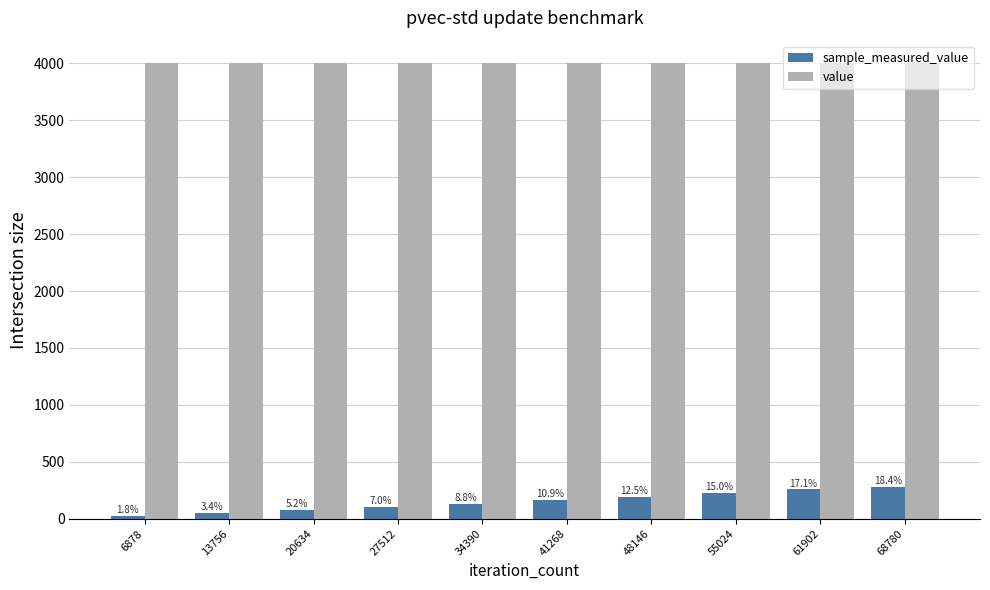

What is the difference between the maximum and second lowest values in the sample_measured_value series?

225.4